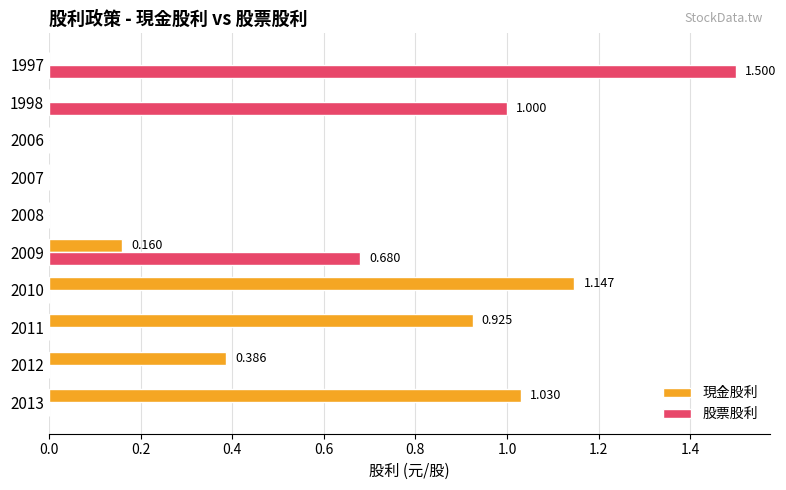

Between 2009 and 1997, which series saw the biggest shift?

股票股利